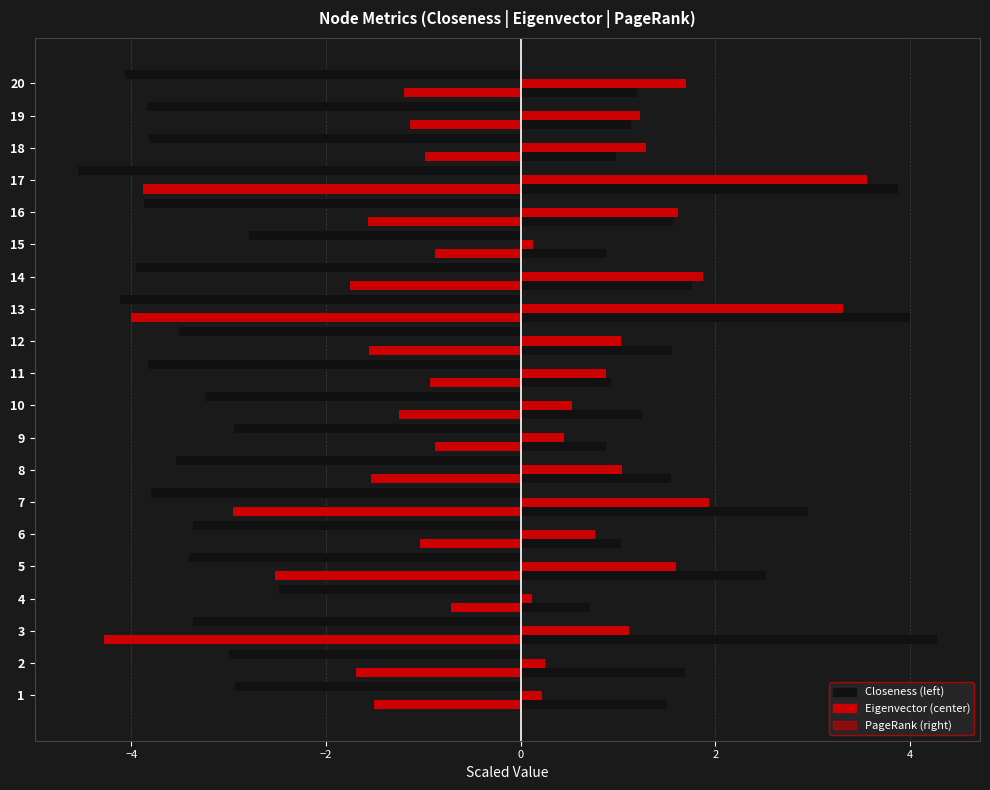

How many series are shown in this chart?

4